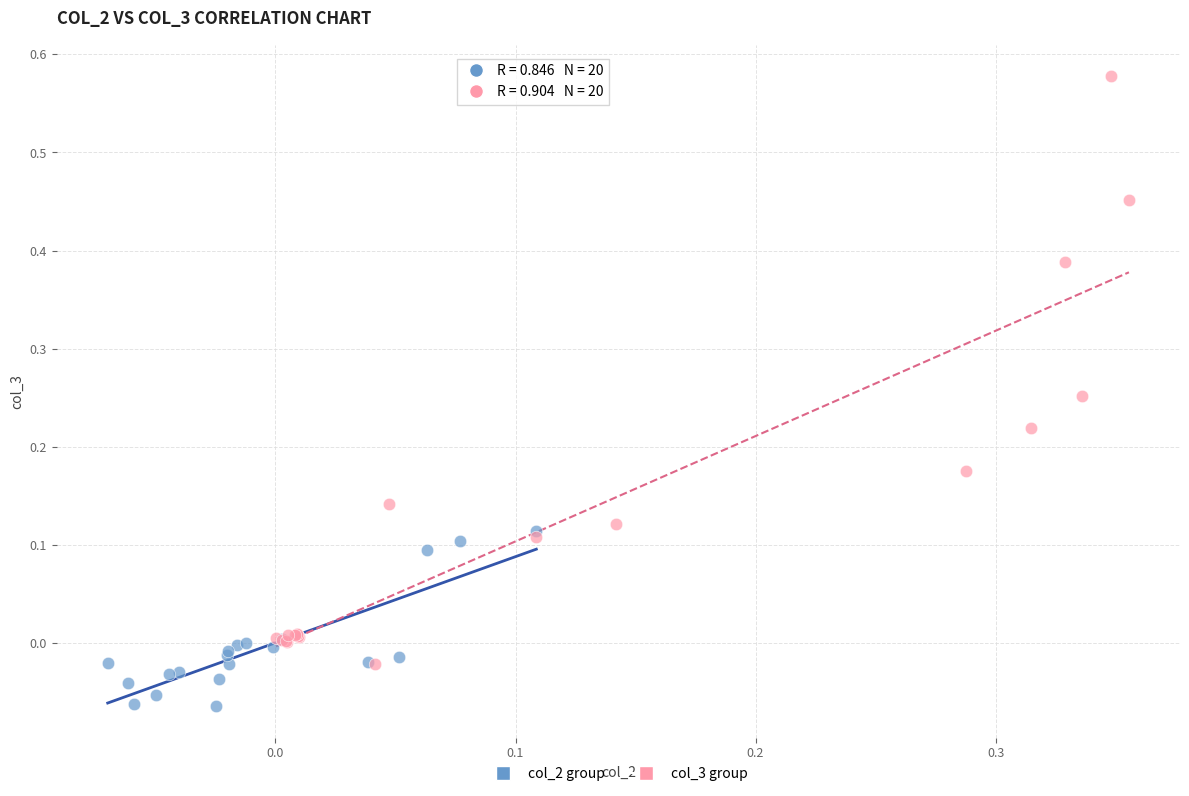

Which series reaches the minimum Y coordinate?

col_2 group